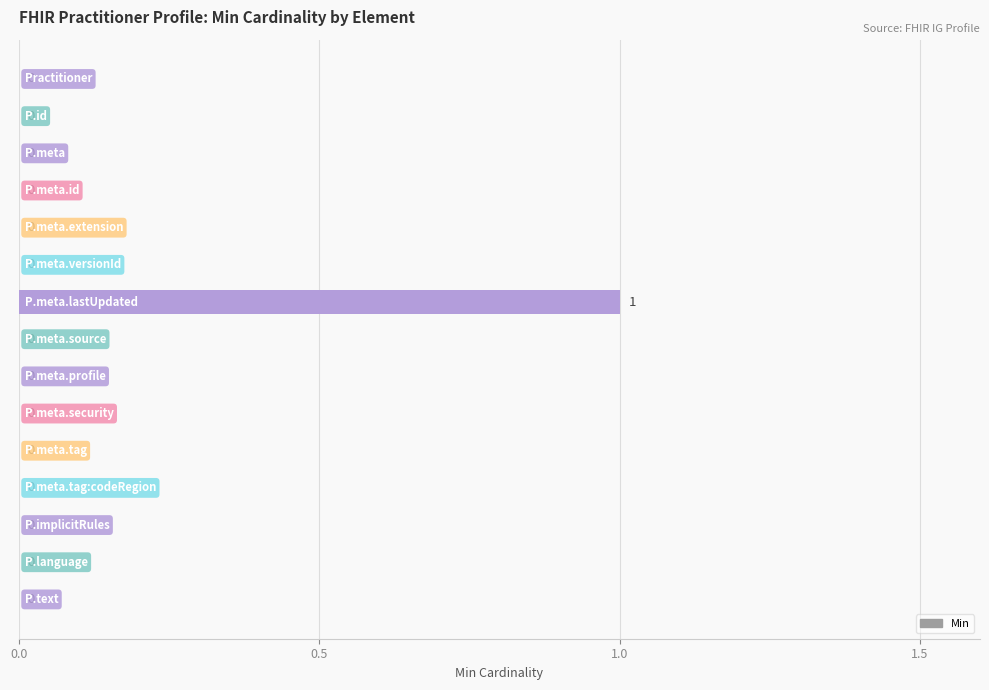

How many categories are shown in the chart?

15